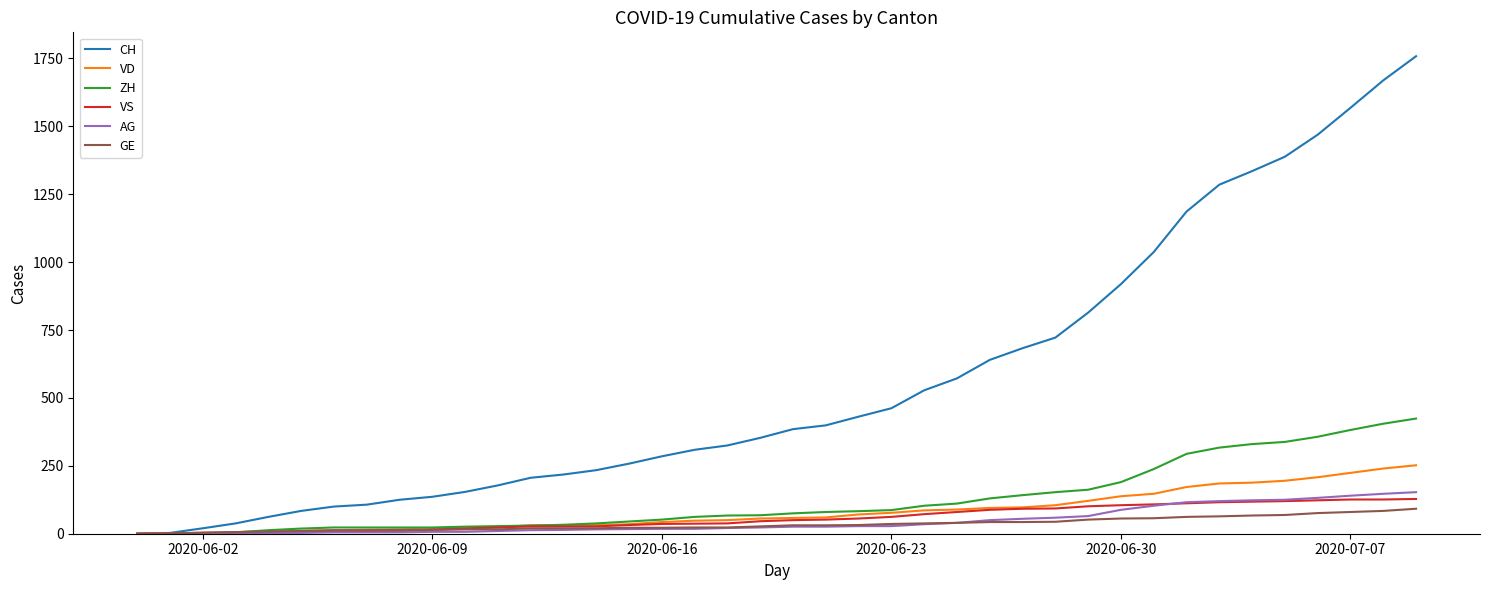

Which series has the widest spread of values?

CH